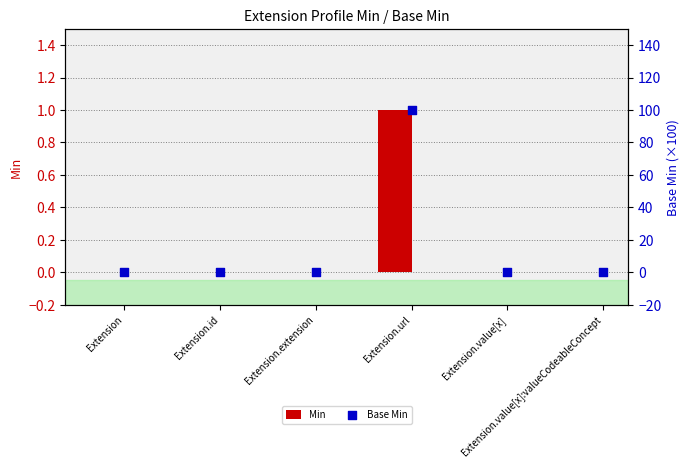

Which series contains the highest Y value?

Base Min